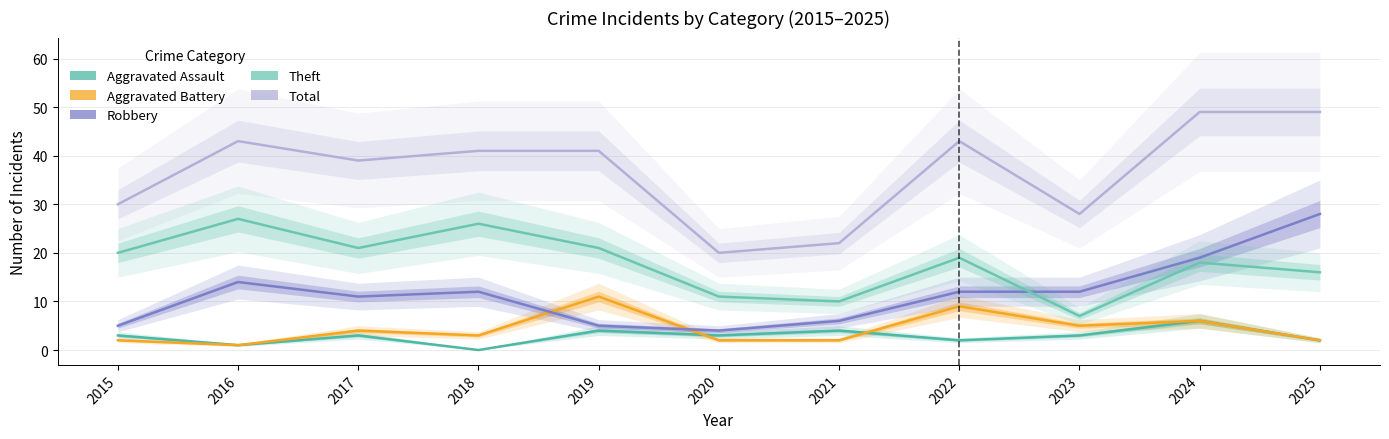

Where is Aggravated Assault nearest to the value 3?

2015